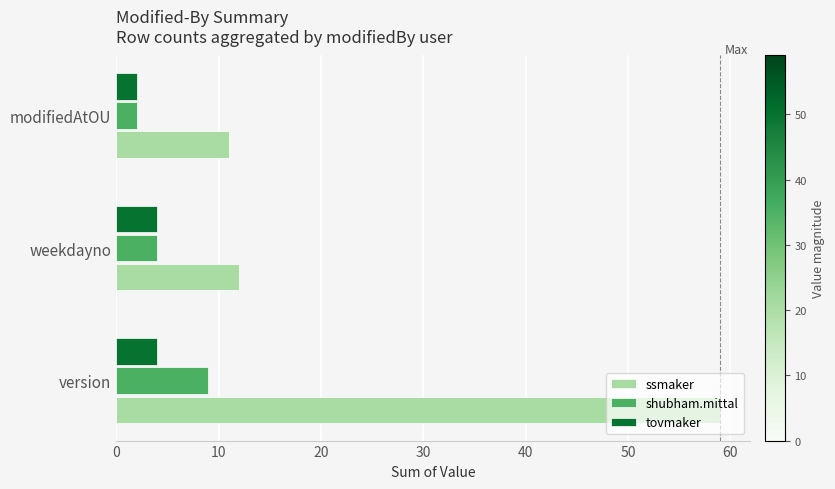

Which series has the largest range (max minus min)?

ssmaker